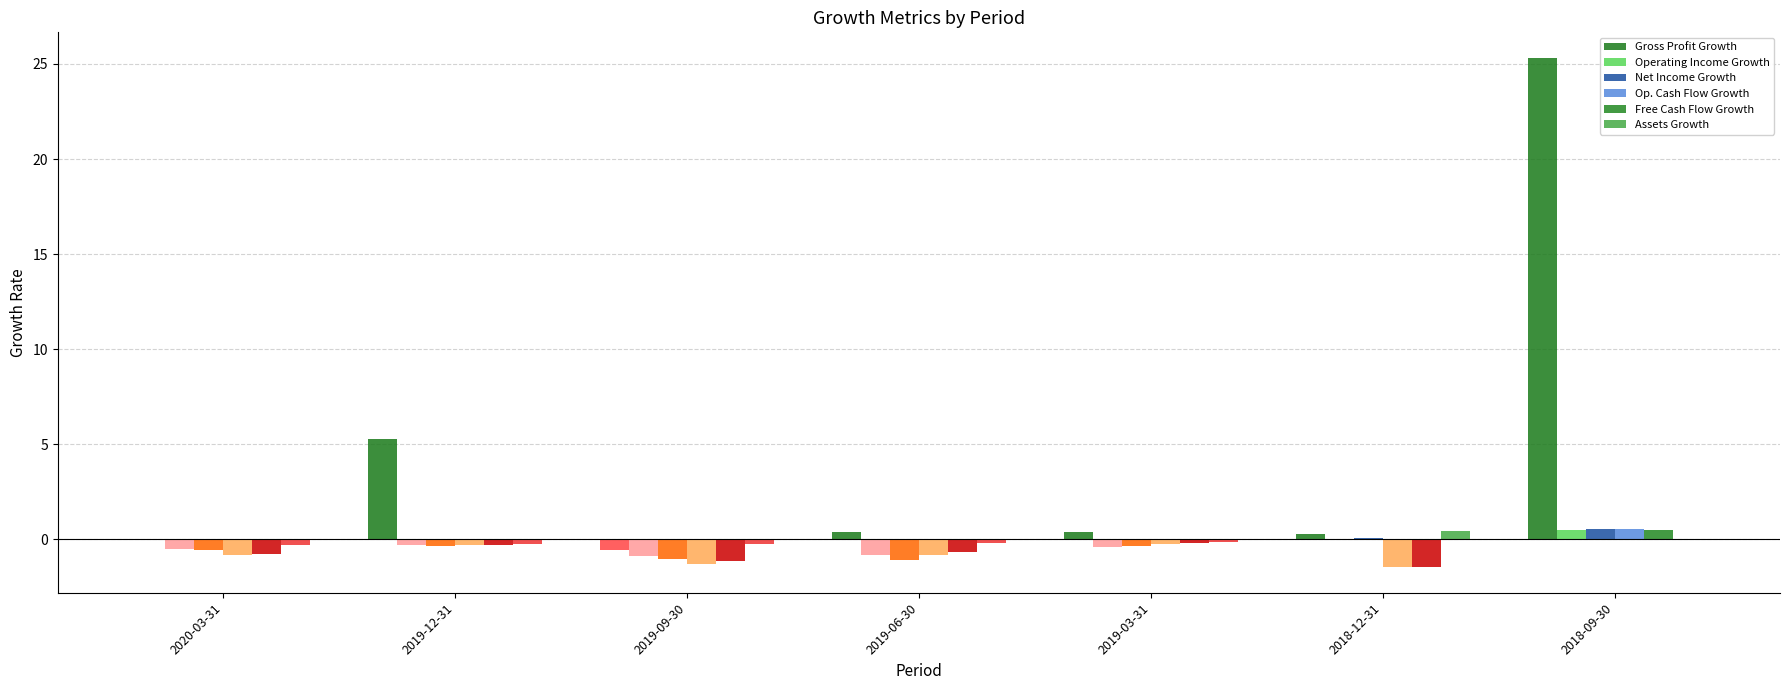

Rank the series by their maximum value, from highest to lowest.

Gross Profit Growth, Net Income Growth, Op. Cash Flow Growth, Free Cash Flow Growth, Operating Income Growth, Assets Growth